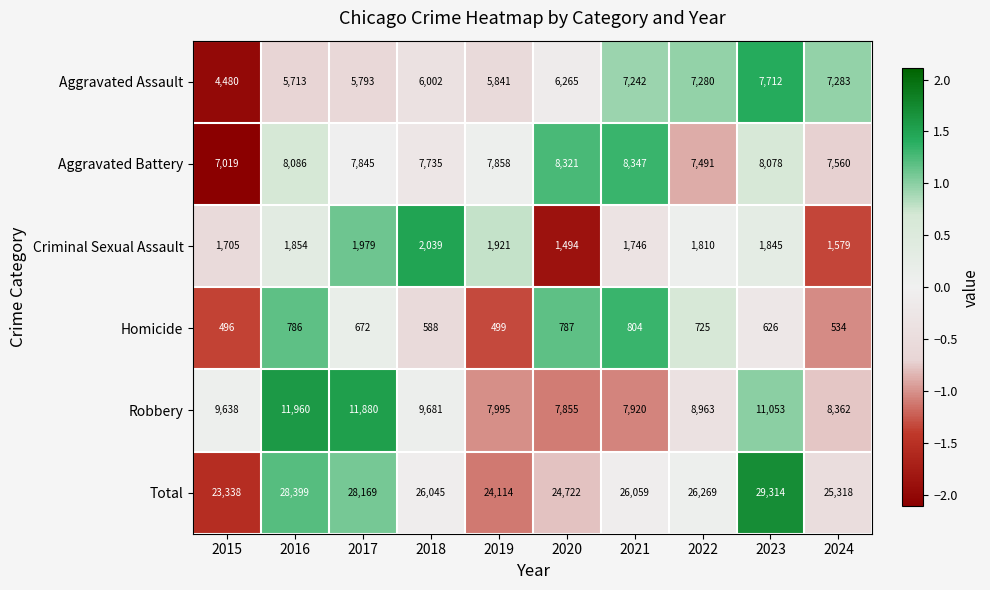

What is the maximum value shown in the chart?

29314